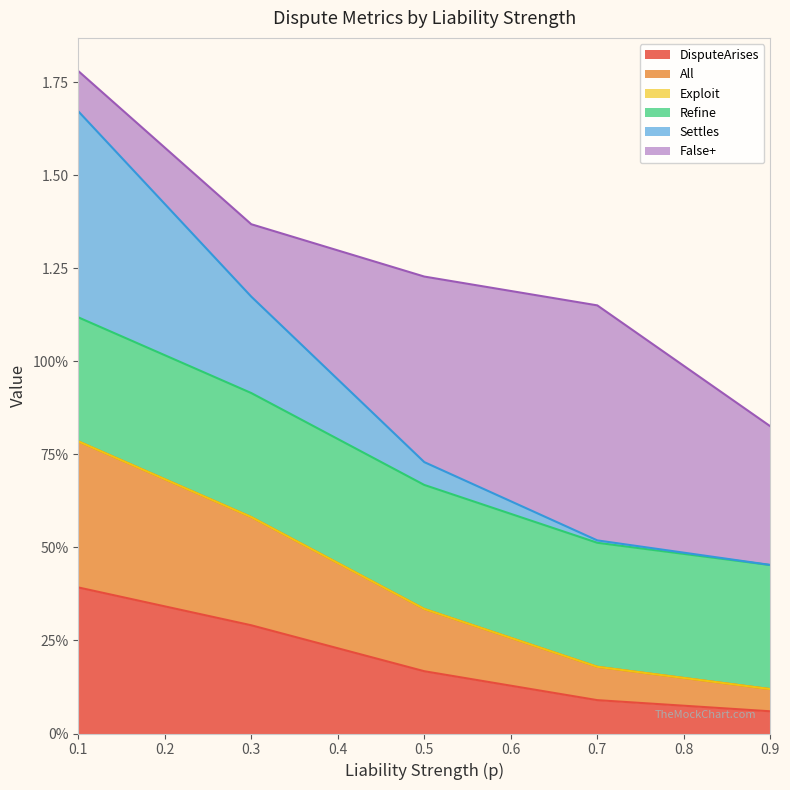

Does the chart display data point markers on the line(s)?

No